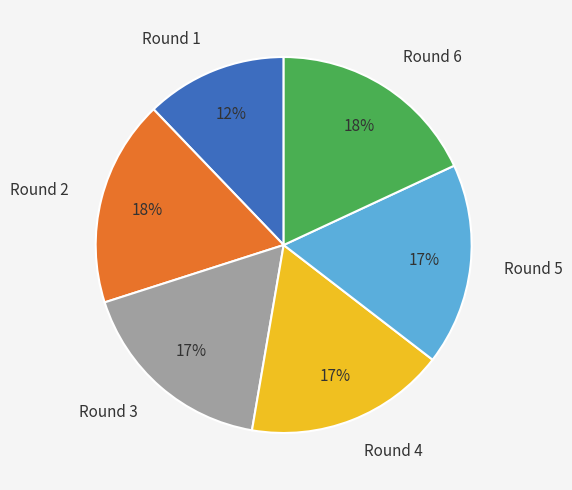

True or false: Round 4 accounts for 10% of the total.

False